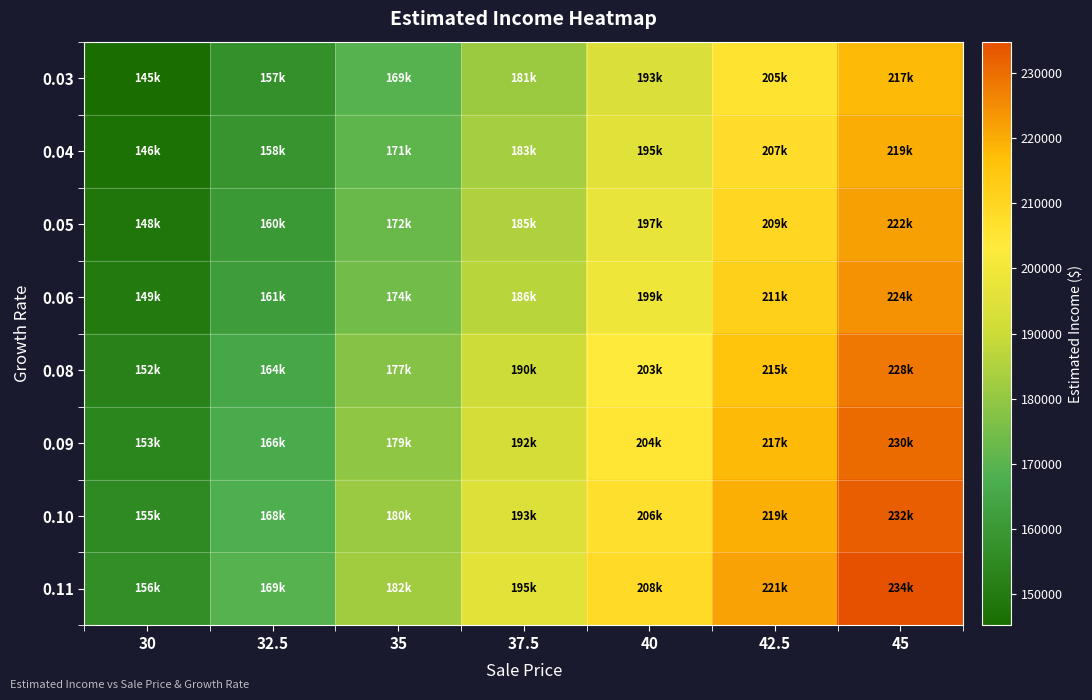

Which series has the largest total across all categories?

0.11